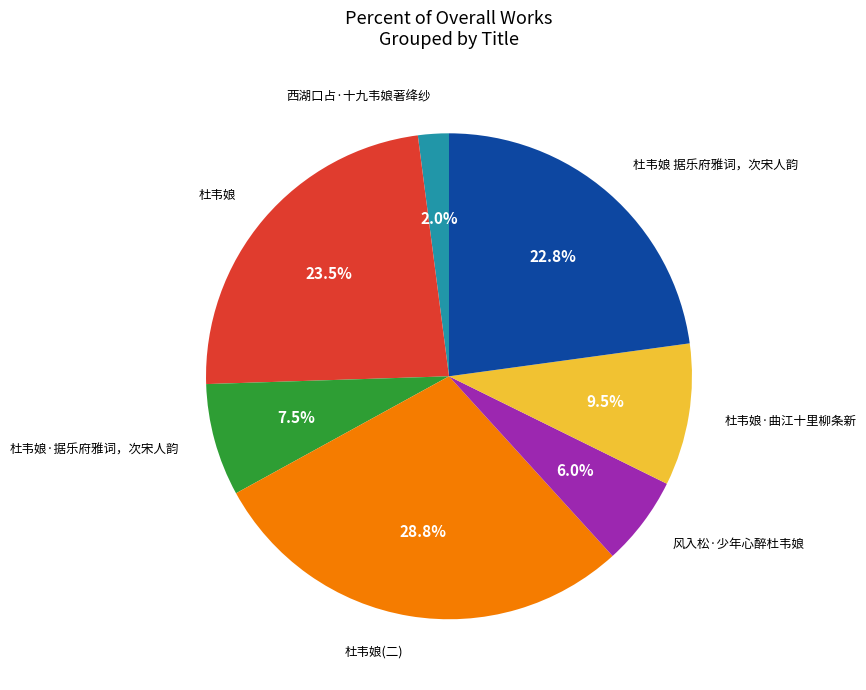

Is there any slice that represents more than half of the pie?

No